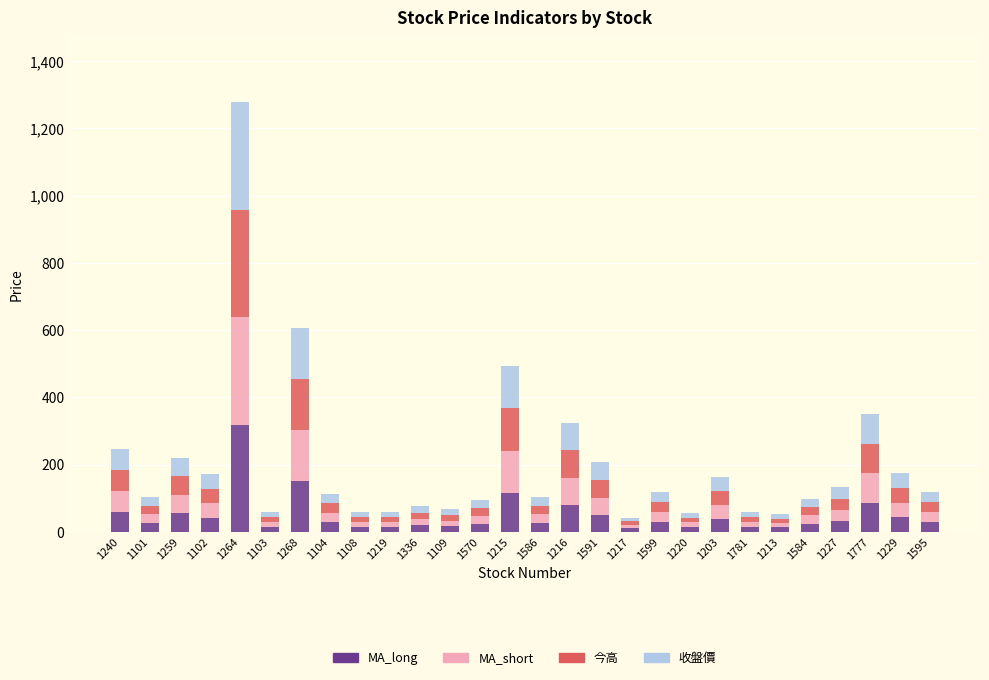

What are all the series names shown in the legend?

MA_long, MA_short, 今高, 收盤價